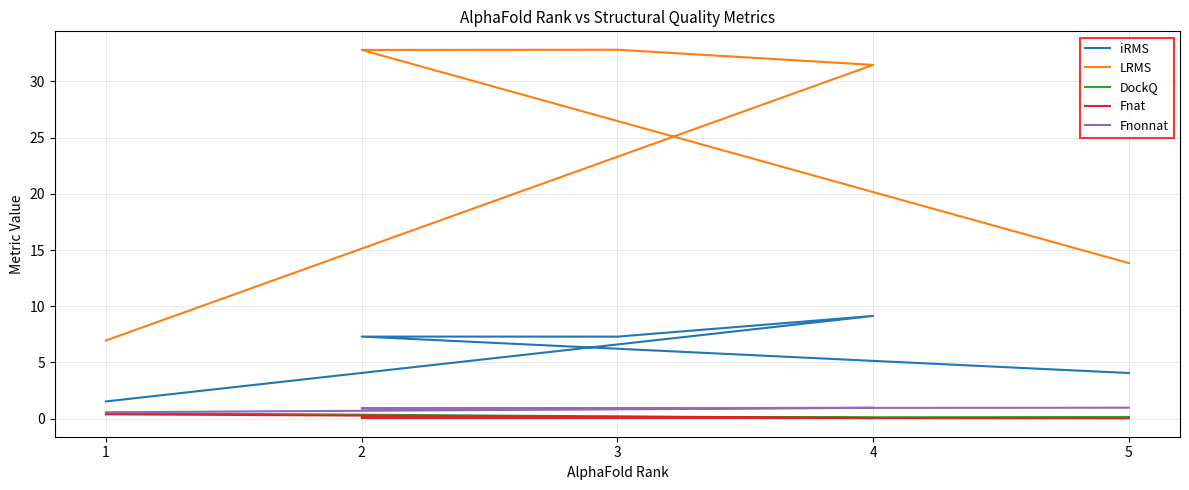

In Fnat, how many points are lower than both neighbors (excluding endpoints)?

1